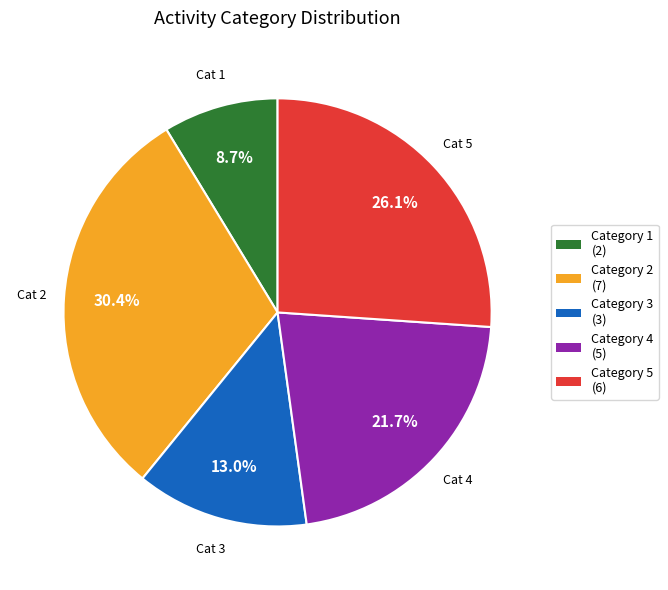

How many slices are in this pie chart?

5